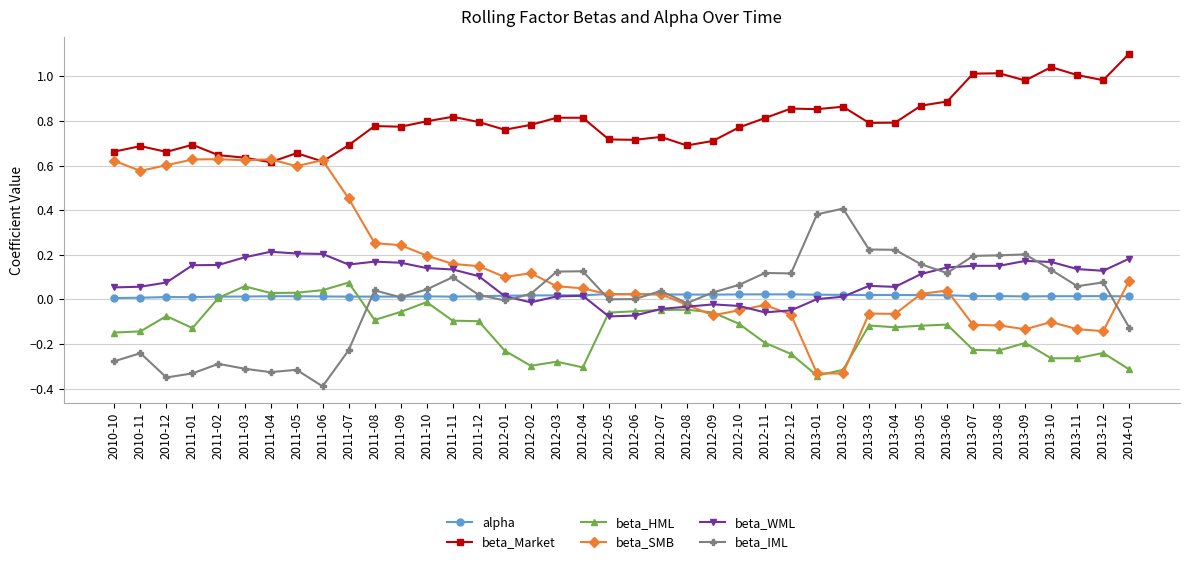

What is the sum of all beta_HML values?

-5.4